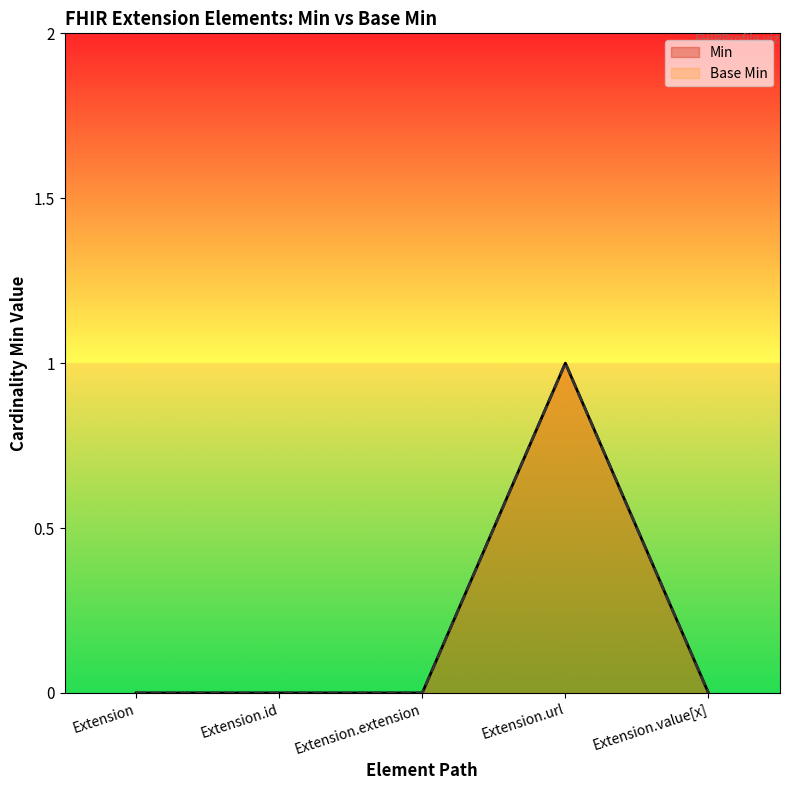

How many series are shown in this chart?

2